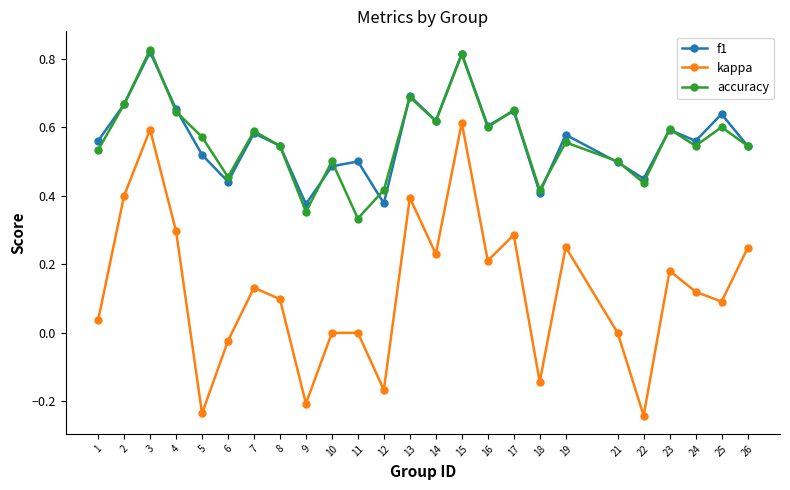

In kappa, how many points are lower than both neighbors (excluding endpoints)?

8